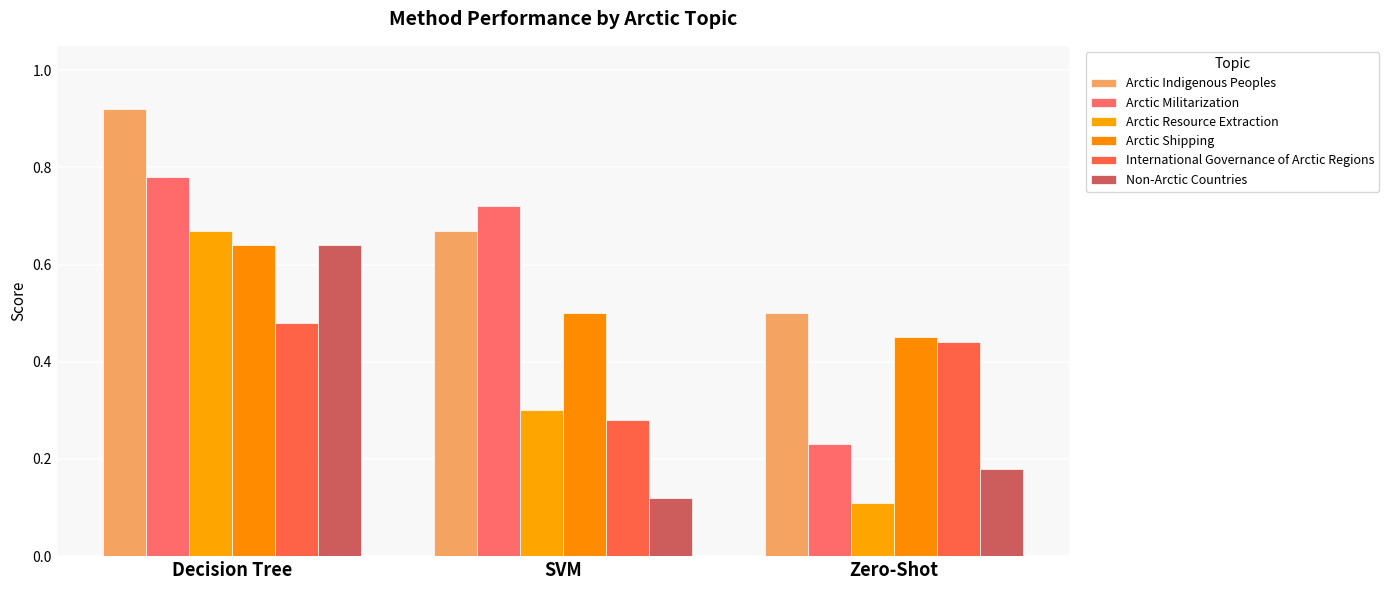

What is the difference between the maximum and second lowest values in the Arctic Shipping series?

0.1